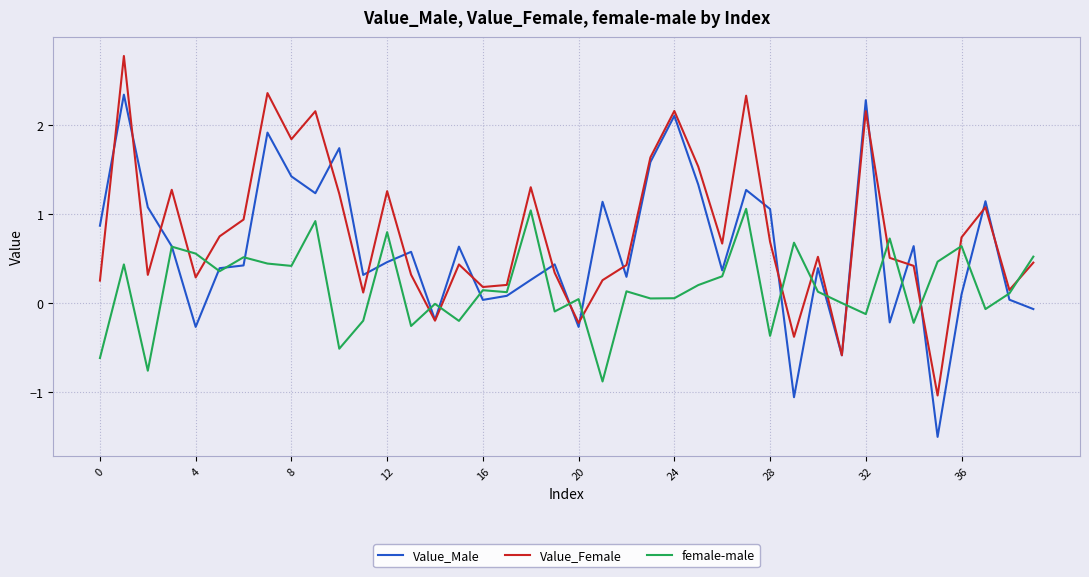

How many values in the Value_Female series are below 0?

5